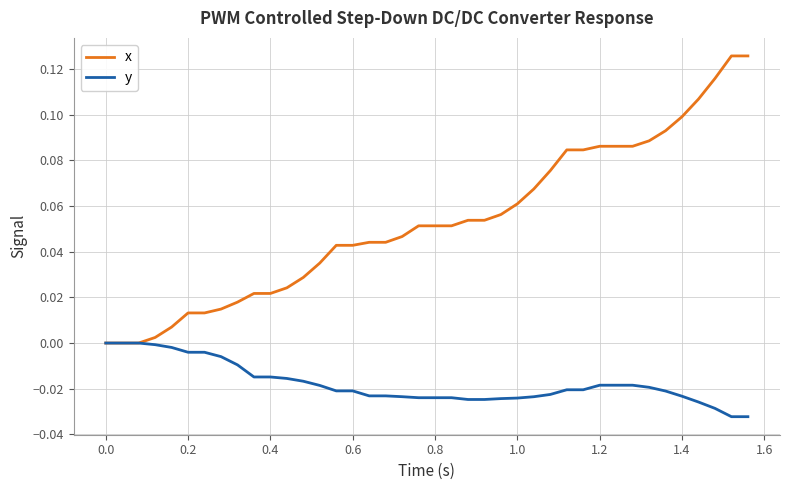

Rank the series by their maximum value, from lowest to highest.

y, x